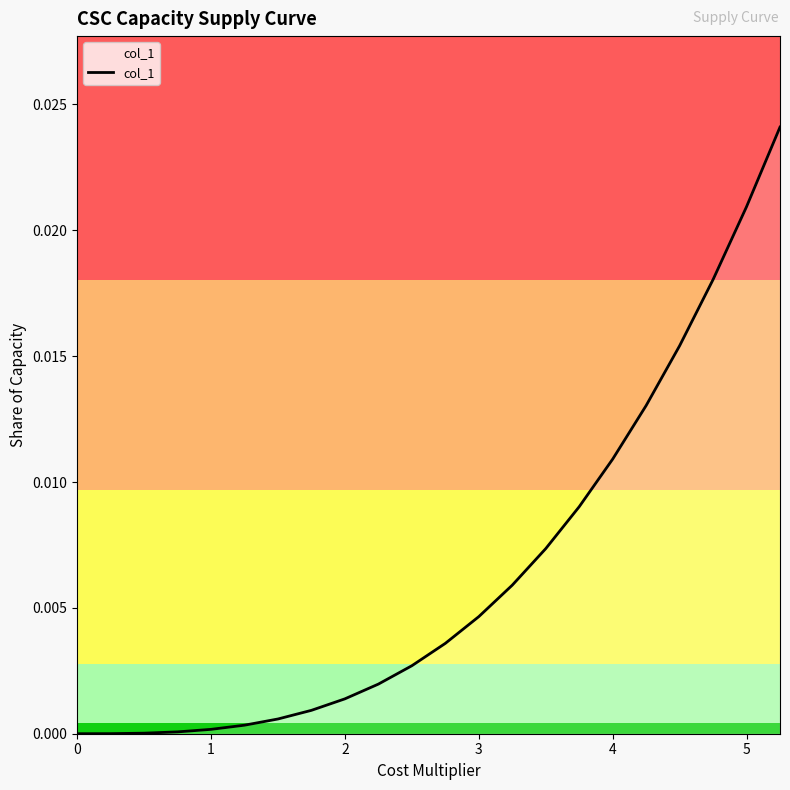

The chart shows a value of 0.0 at 1. True or false?

True